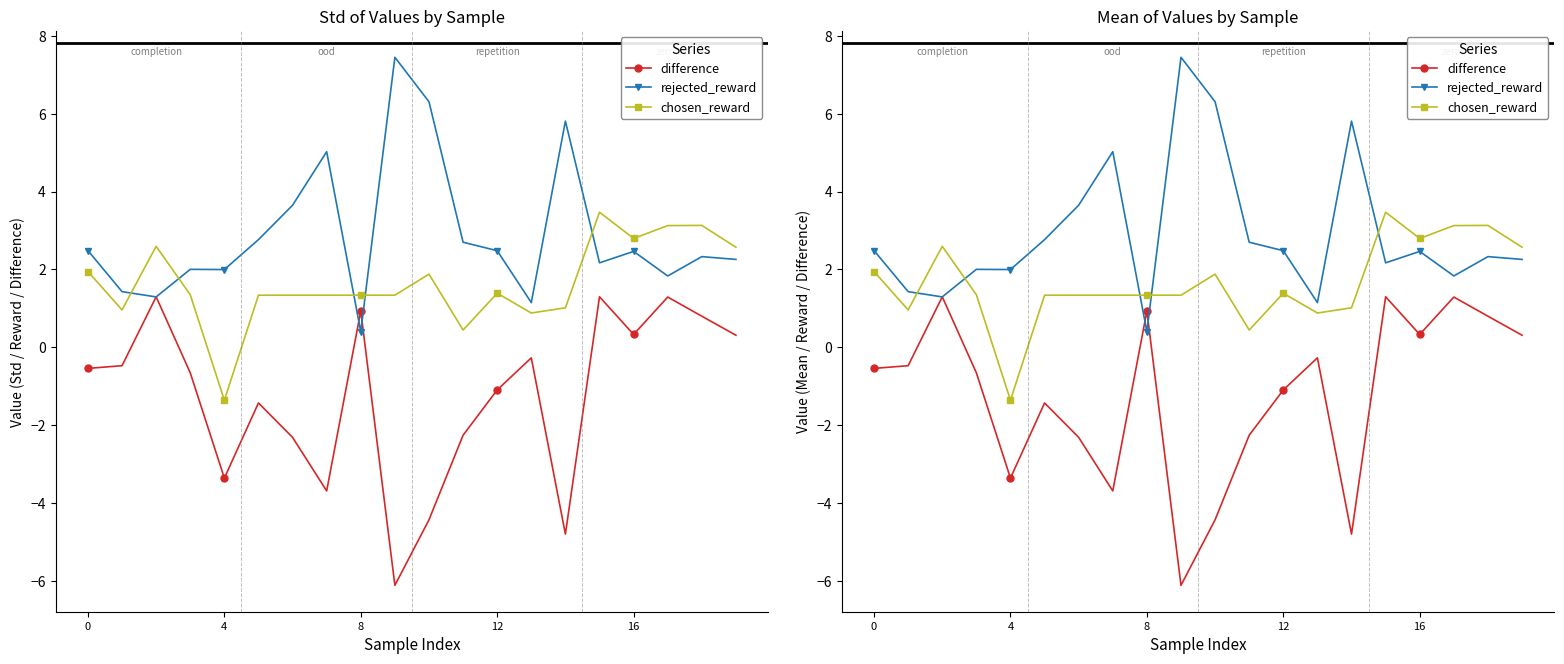

Read the chosen_reward value at 19.

2.6